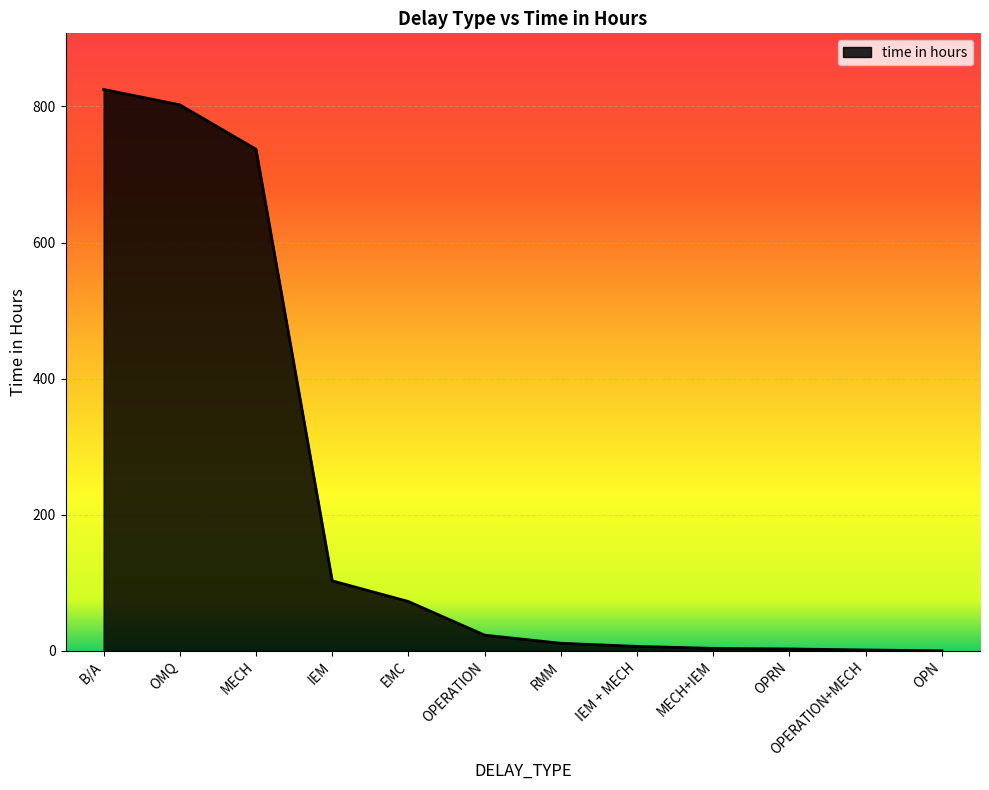

What position from the left is EMC?

5